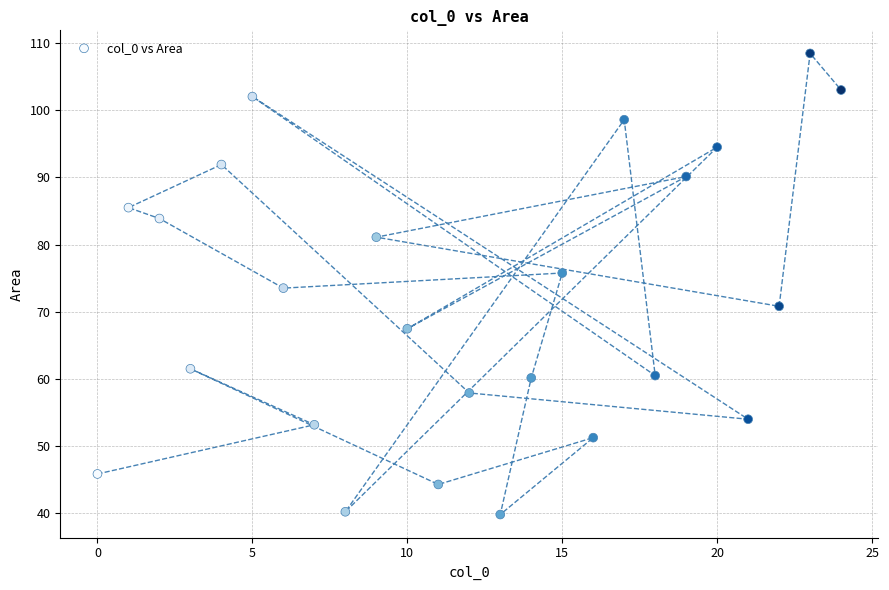

What is the range of X values (max minus min)?

24.0